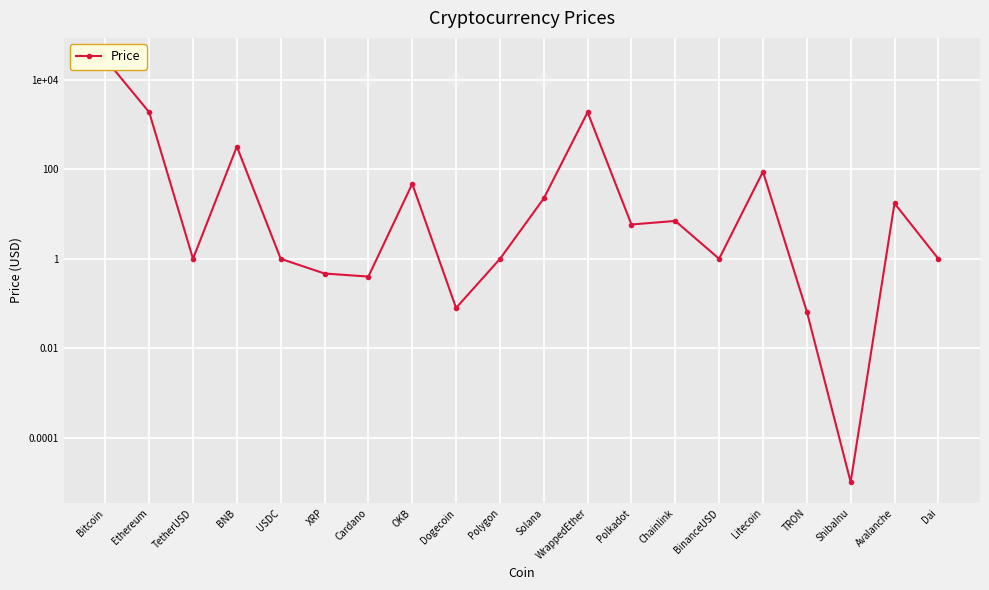

Is it true that the value at OKB is 14.6?

False